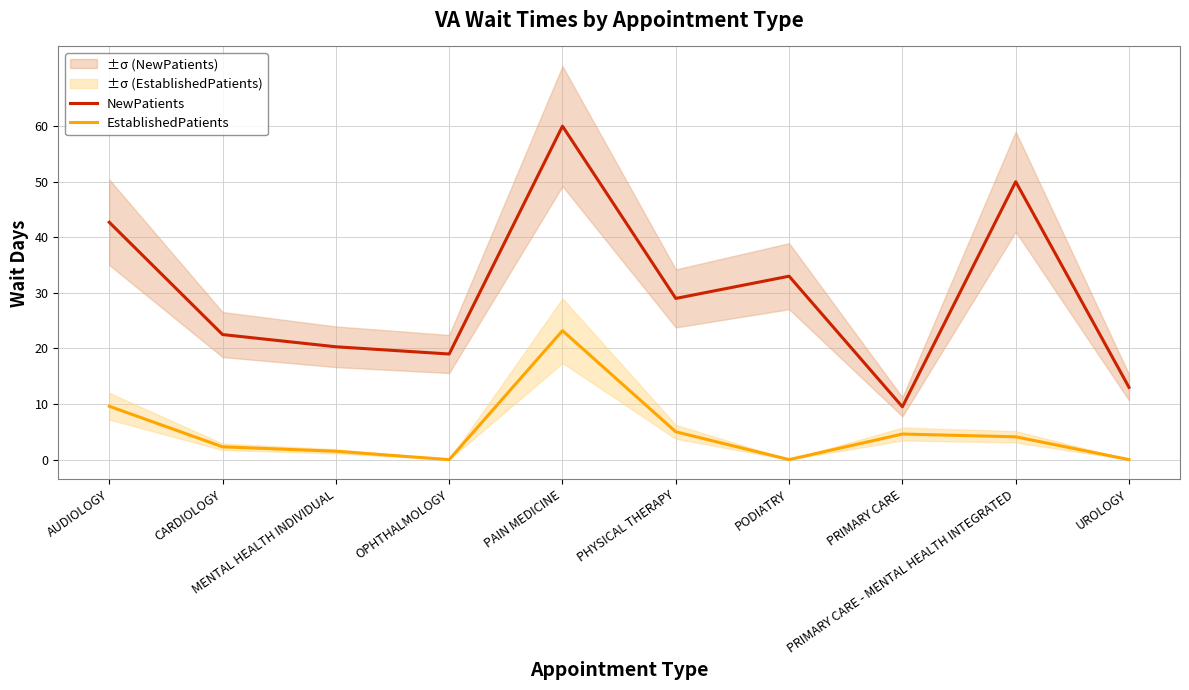

Where is the first local minimum for NewPatients?

OPHTHALMOLOGY